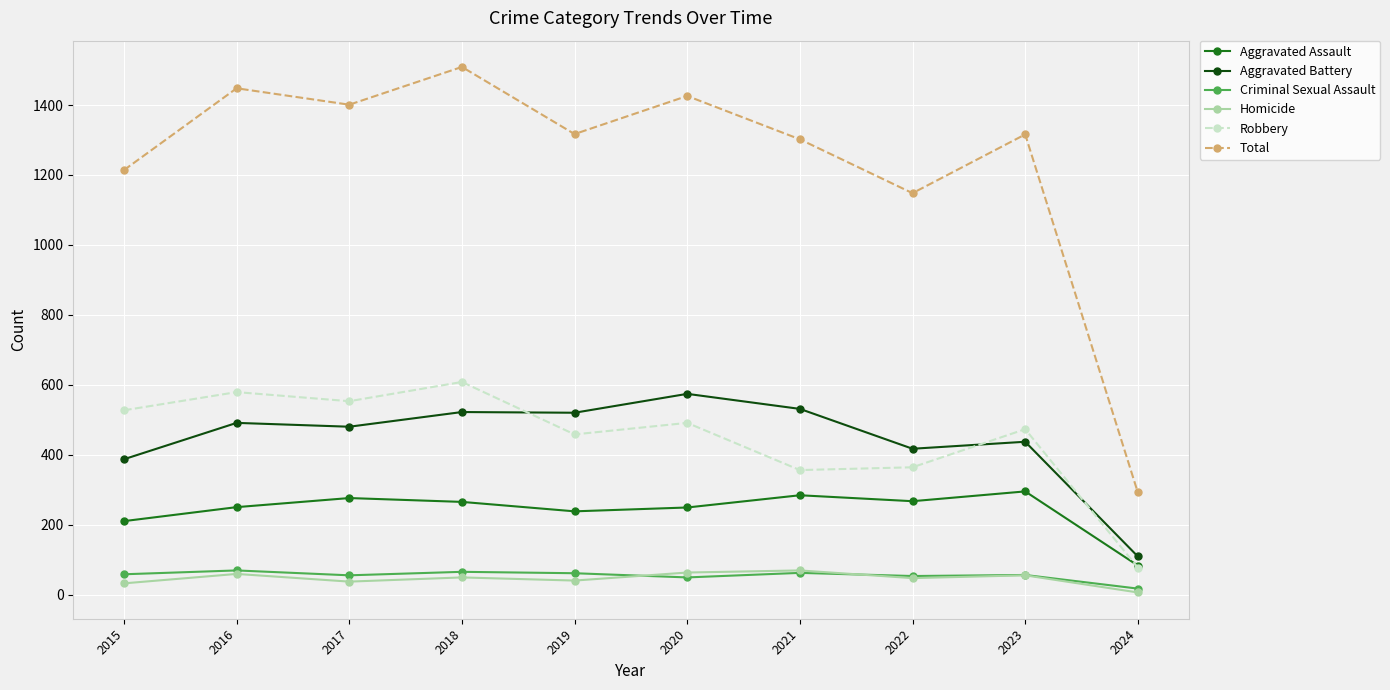

At which label does Criminal Sexual Assault reach its minimum?

2024